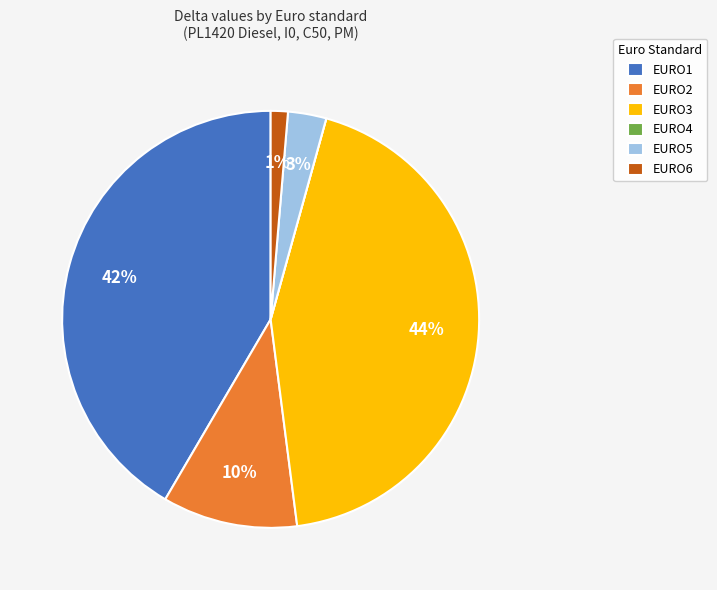

To the nearest percent, what is the average slice percentage?

17%